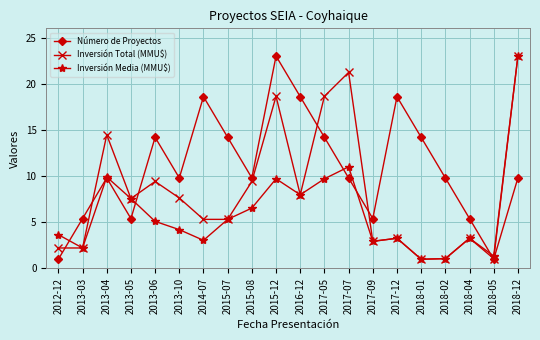

Which series has the largest total across all categories?

Número de Proyectos